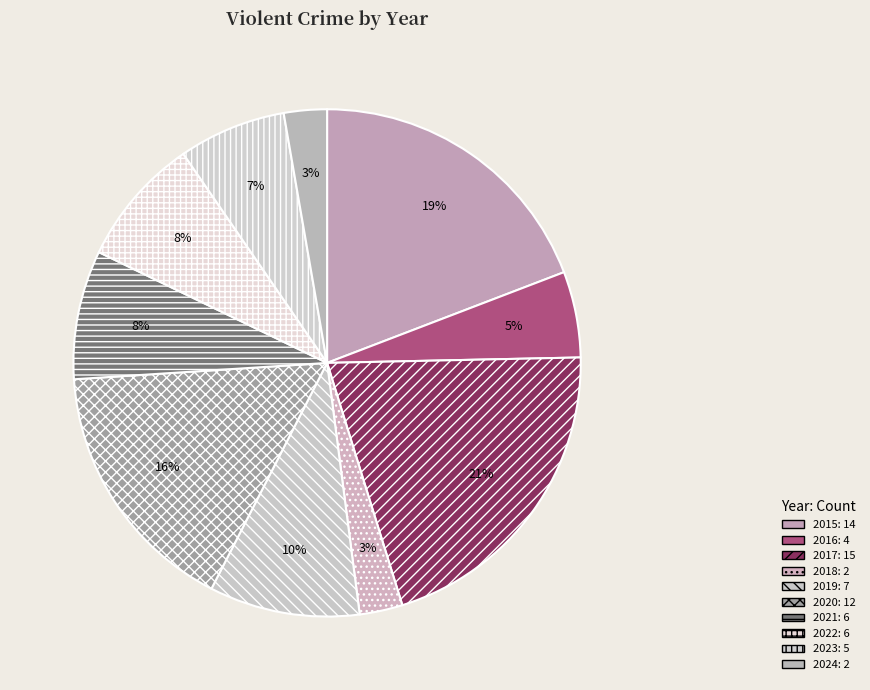

Is there any slice that represents more than half of the pie?

No